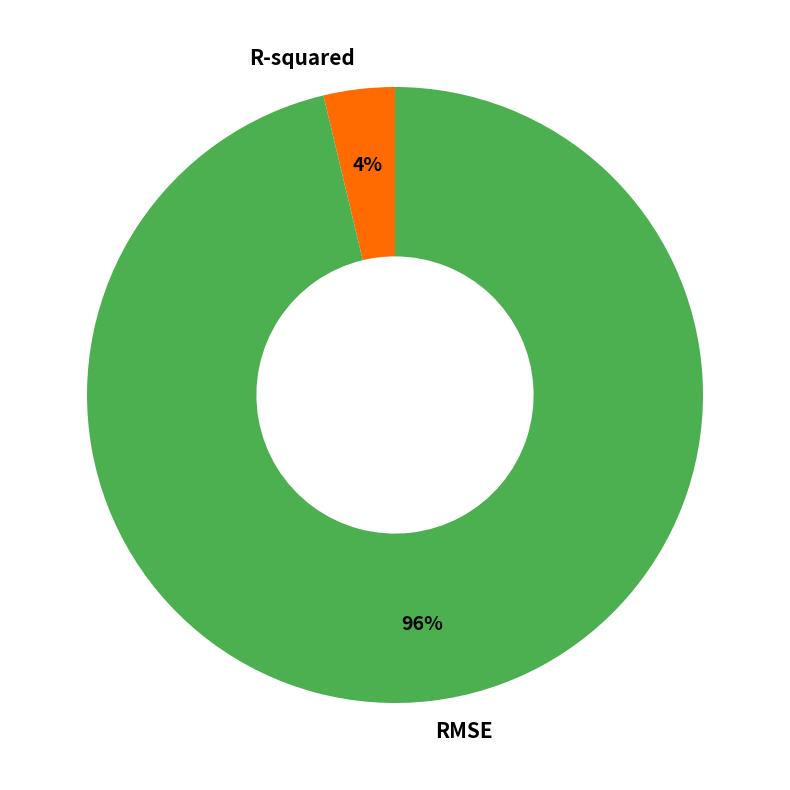

What percentage is the R-squared slice, to the nearest percent?

4%